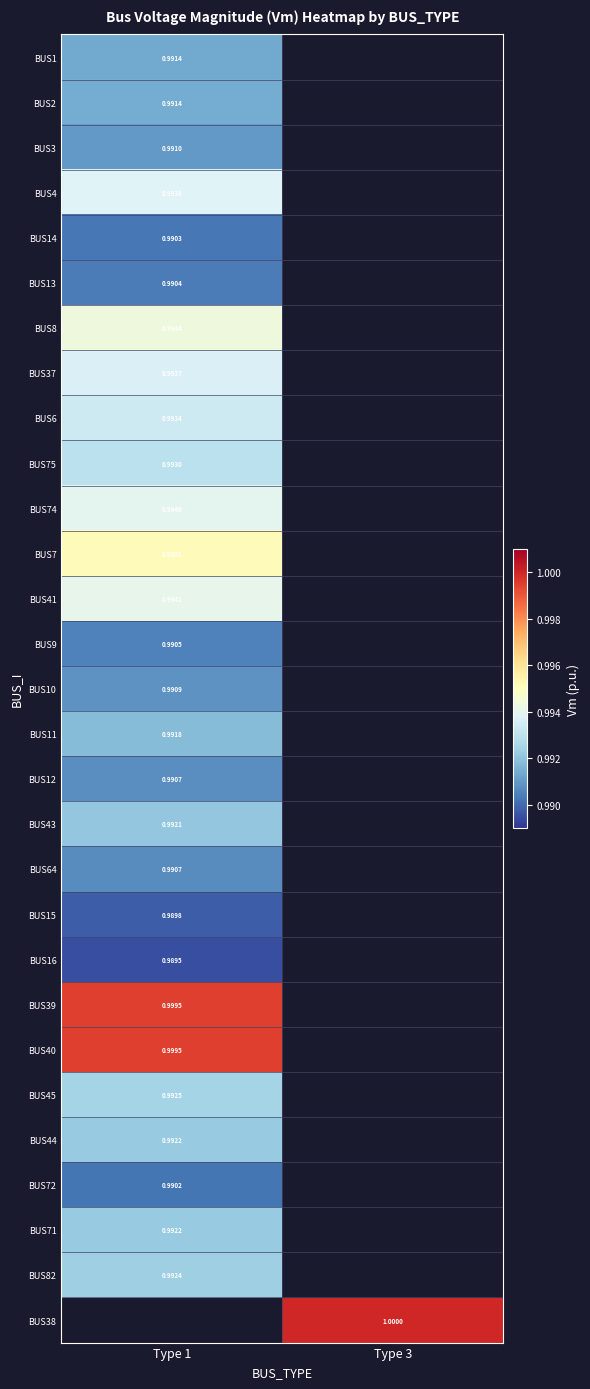

At how many categories does at least one series exceed 0?

2